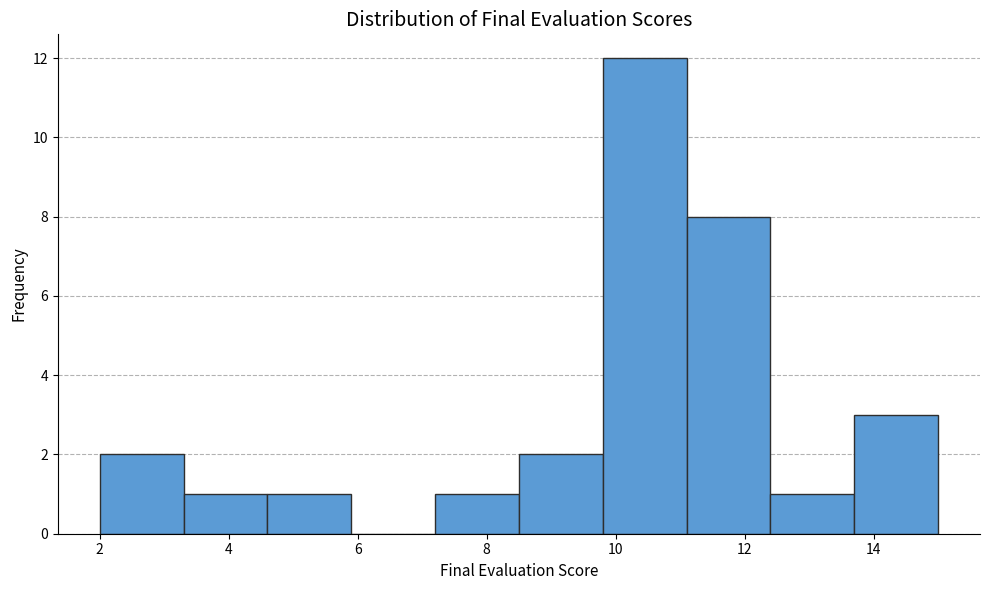

Reading left to right, list every bar in this chart as the range it spans on the x-axis followed by its height. Neither the bar edges nor the heights are printed on the chart, so give them approximately, as read against the axes.

2.0 to 3.3: 2
3.3 to 4.6: 1
4.6 to 5.9: 1
5.9 to 7.2: 0
7.2 to 8.5: 1
8.5 to 9.8: 2
9.8 to 11.1: 12
11.1 to 12.4: 8
12.4 to 13.7: 1
13.7 to 15.0: 3